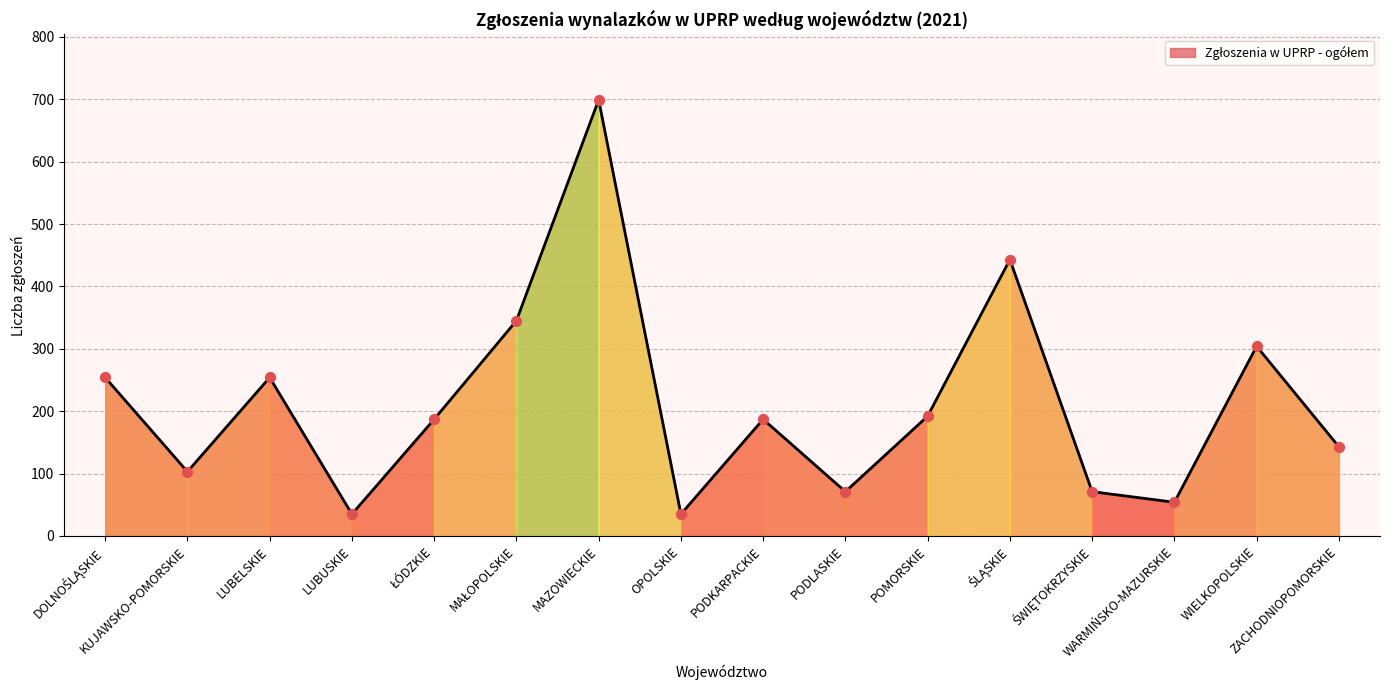

Between LUBELSKIE and PODKARPACKIE, which is larger?

LUBELSKIE